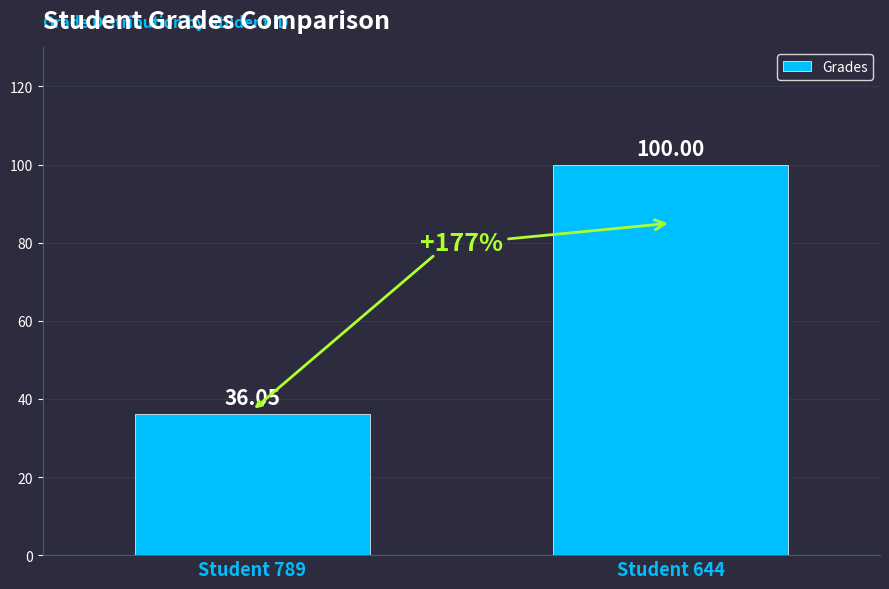

List the labels in order of value, smallest first.

Student 789, Student 644